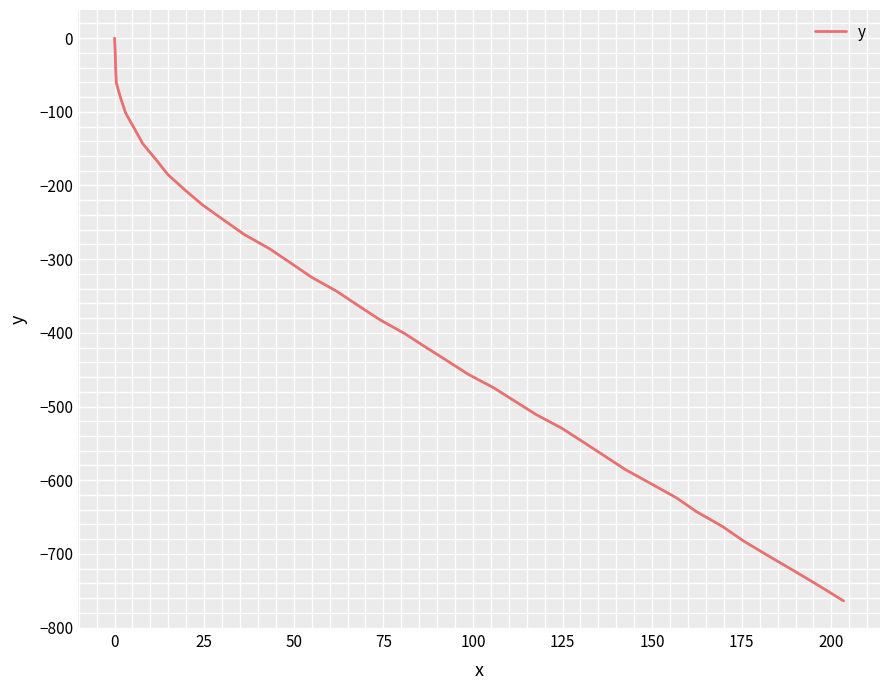

What is the smallest value displayed?

-763.8